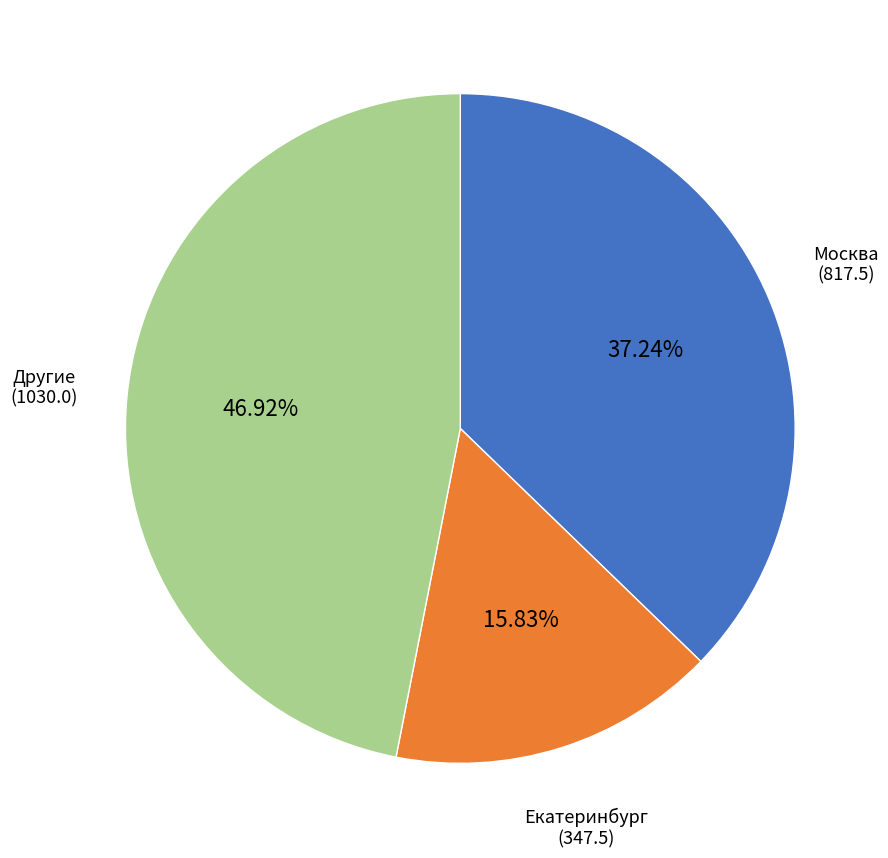

Is the sum of Москва and Екатеринбург greater than half?

Yes